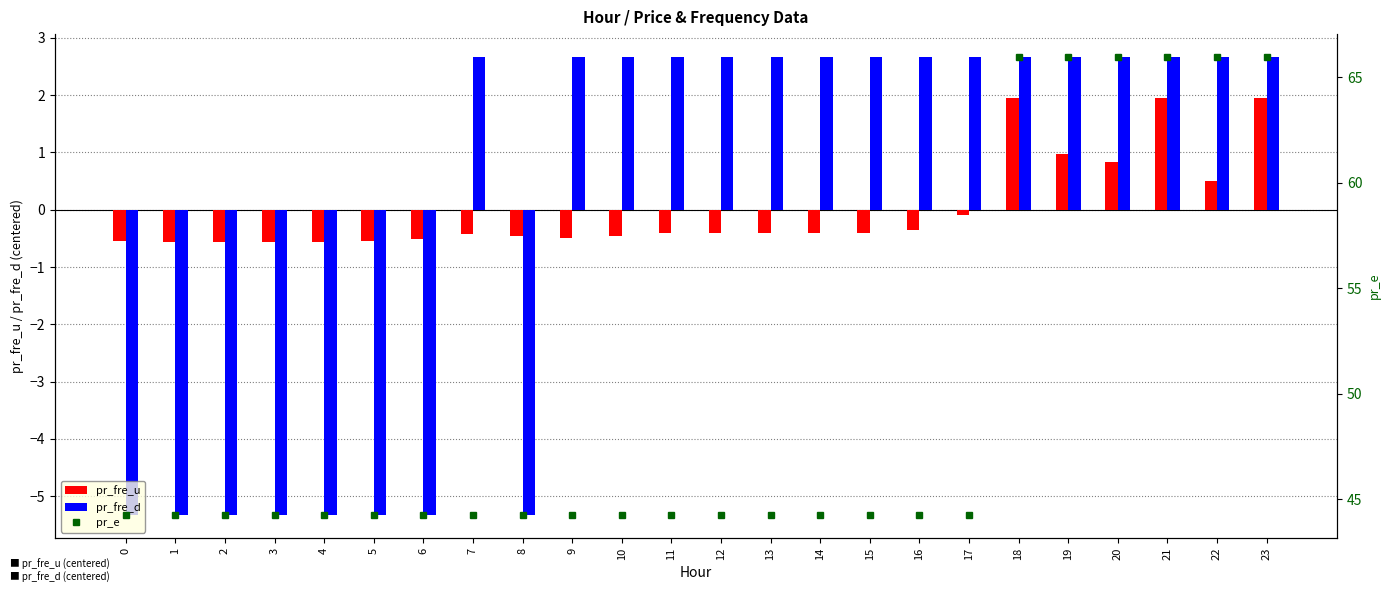

At which category is the sum across all series the highest?

21